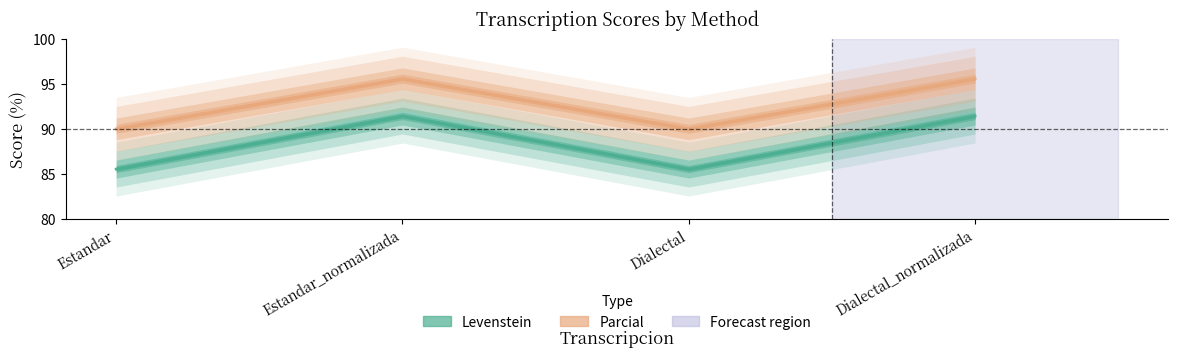

What is the sum of the Levenstein values at Dialectal and Estandar_normalizada?

177.0